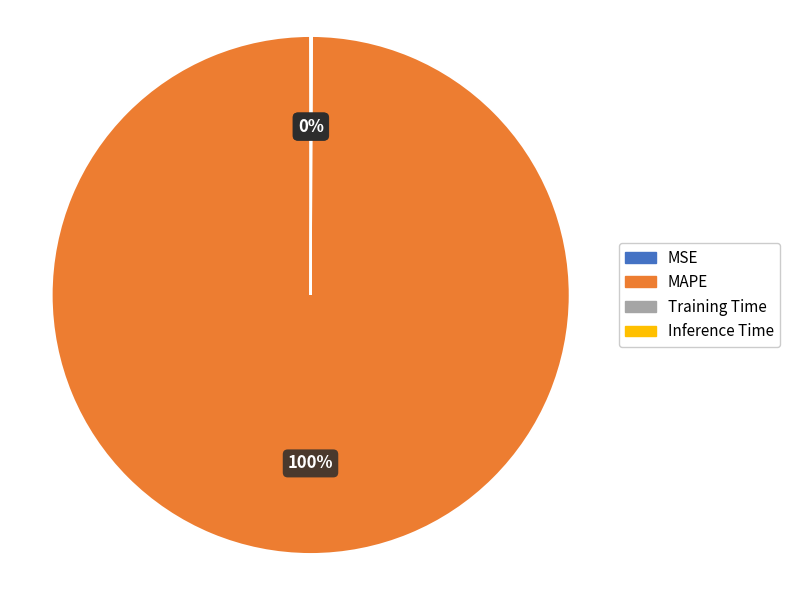

To the nearest percent, what is the difference between the largest and smallest slice percentages?

100%